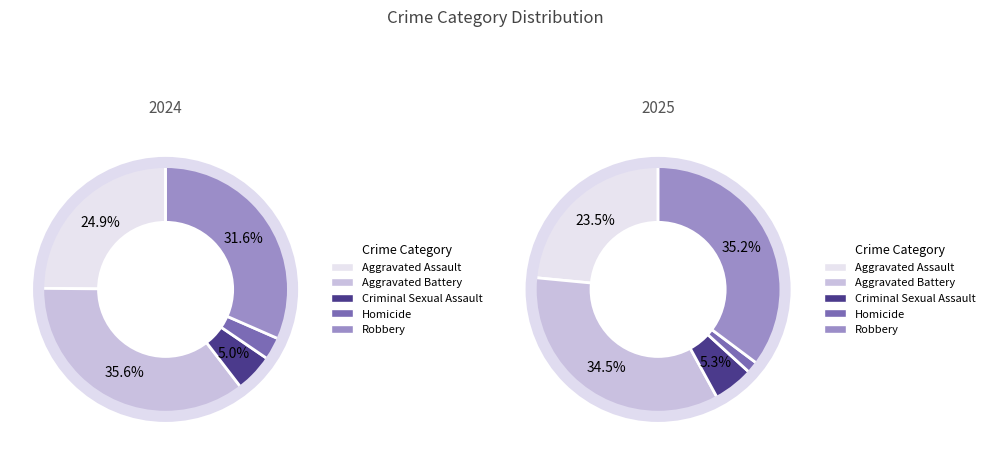

Combined, do Criminal Sexual Assault and Homicide account for over 50%?

No